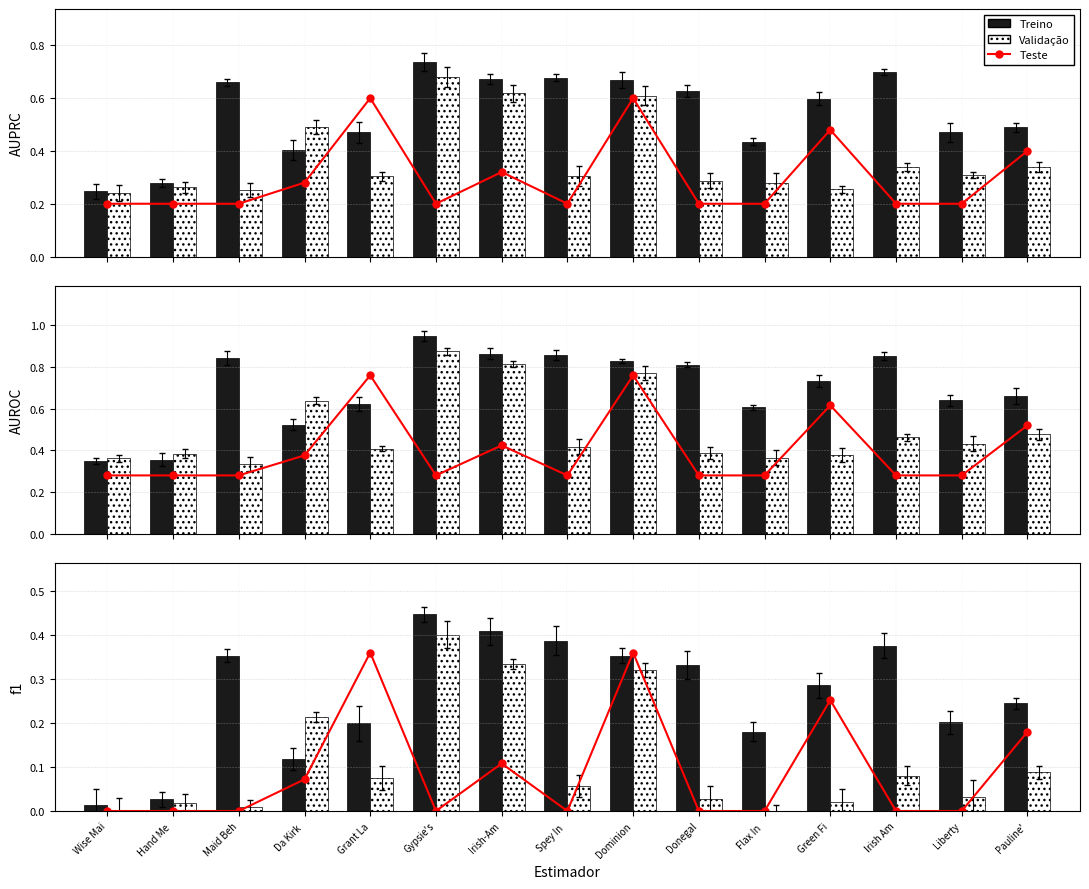

How many positive values does the Teste series have?

6